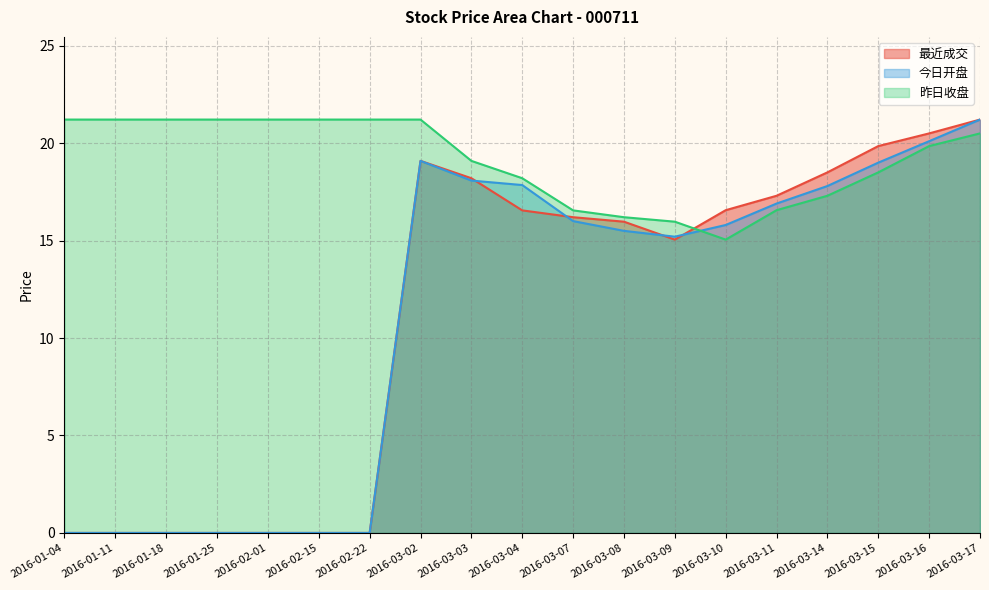

Reading left to right, transcribe all the data shown in this chart.

最近成交: 2016-01-04=0.0	2016-01-11=0.0	2016-01-18=0.0	2016-01-25=0.0	2016-02-01=0.0	2016-02-15=0.0	2016-02-22=0.0	2016-03-02=19.1	2016-03-03=18.2	2016-03-04=16.6	2016-03-07=16.2	2016-03-08=16.0	2016-03-09=15.1	2016-03-10=16.6	2016-03-11=17.3	2016-03-14=18.5	2016-03-15=19.9	2016-03-16=20.5	2016-03-17=21.2
今日开盘: 2016-01-04=0.0	2016-01-11=0.0	2016-01-18=0.0	2016-01-25=0.0	2016-02-01=0.0	2016-02-15=0.0	2016-02-22=0.0	2016-03-02=19.1	2016-03-03=18.1	2016-03-04=17.9	2016-03-07=16.0	2016-03-08=15.5	2016-03-09=15.2	2016-03-10=15.8	2016-03-11=16.9	2016-03-14=17.8	2016-03-15=19.0	2016-03-16=20.1	2016-03-17=21.2
昨日收盘: 2016-01-04=21.2	2016-01-11=21.2	2016-01-18=21.2	2016-01-25=21.2	2016-02-01=21.2	2016-02-15=21.2	2016-02-22=21.2	2016-03-02=21.2	2016-03-03=19.1	2016-03-04=18.2	2016-03-07=16.6	2016-03-08=16.2	2016-03-09=16.0	2016-03-10=15.1	2016-03-11=16.6	2016-03-14=17.3	2016-03-15=18.5	2016-03-16=19.9	2016-03-17=20.5